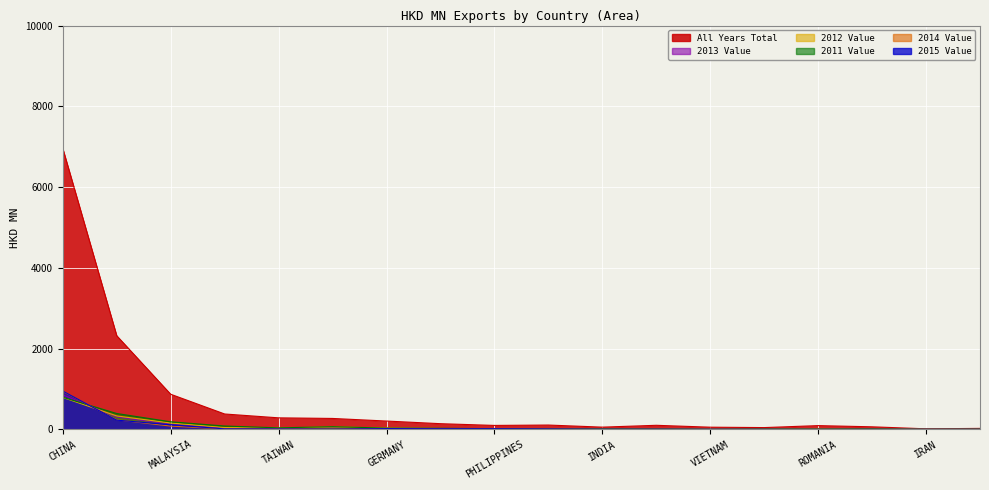

Which series has the largest range (max minus min)?

All